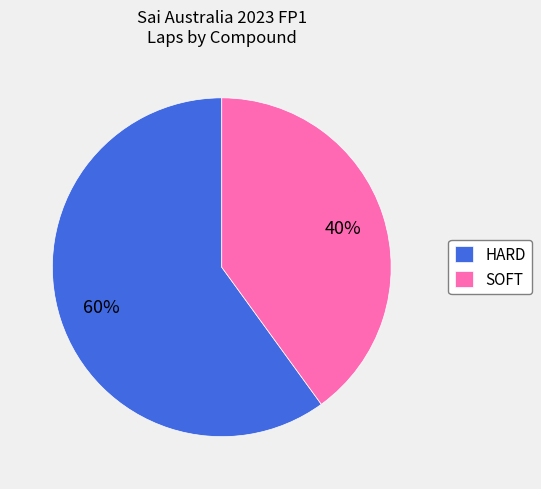

Is it true that HARD is 68% of the pie?

False